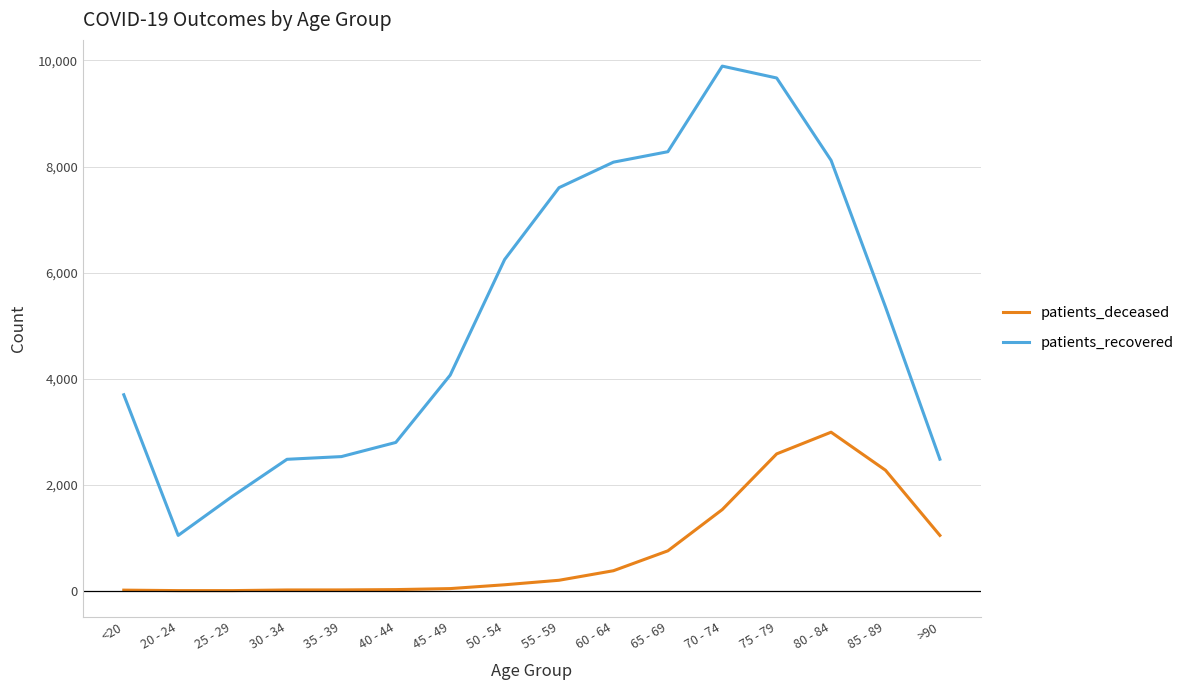

True or false: patients_deceased and patients_recovered intersect in this chart.

False